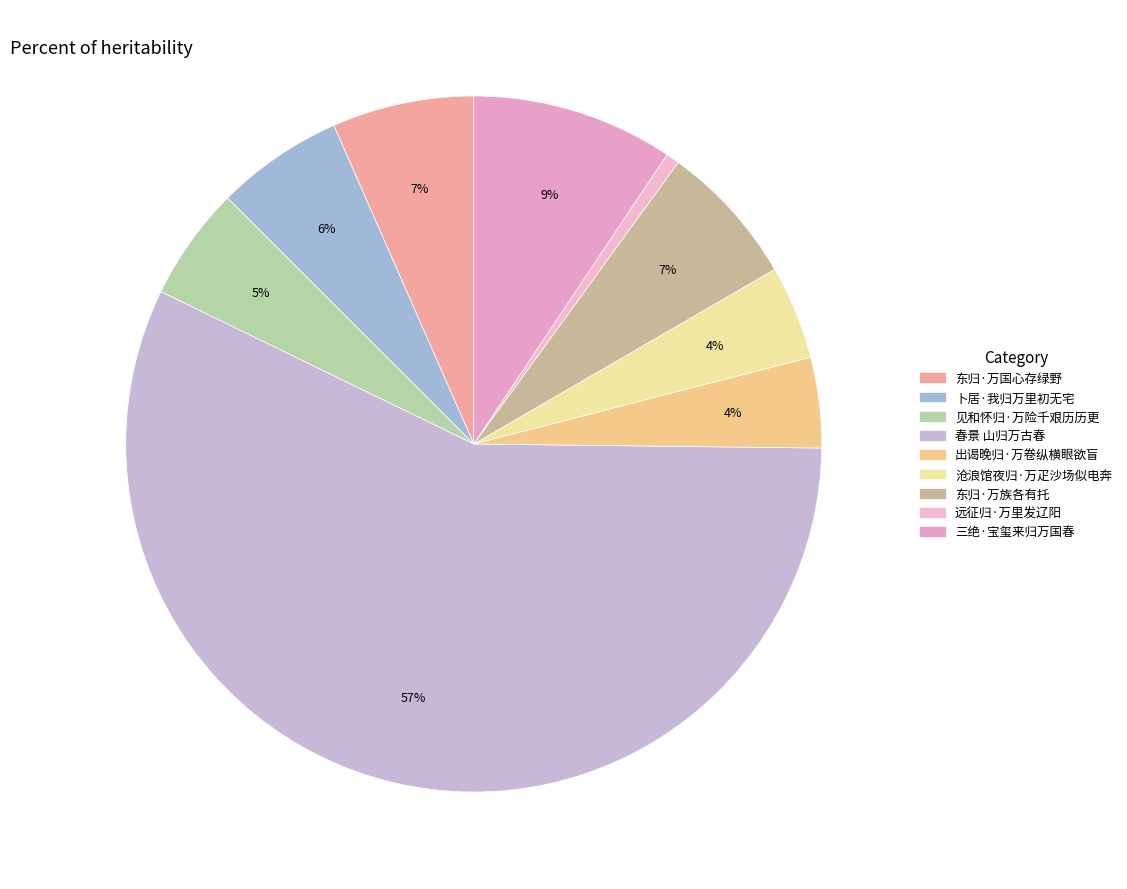

What portion of the pie excludes 卜居·我归万里初无宅?

94.1%